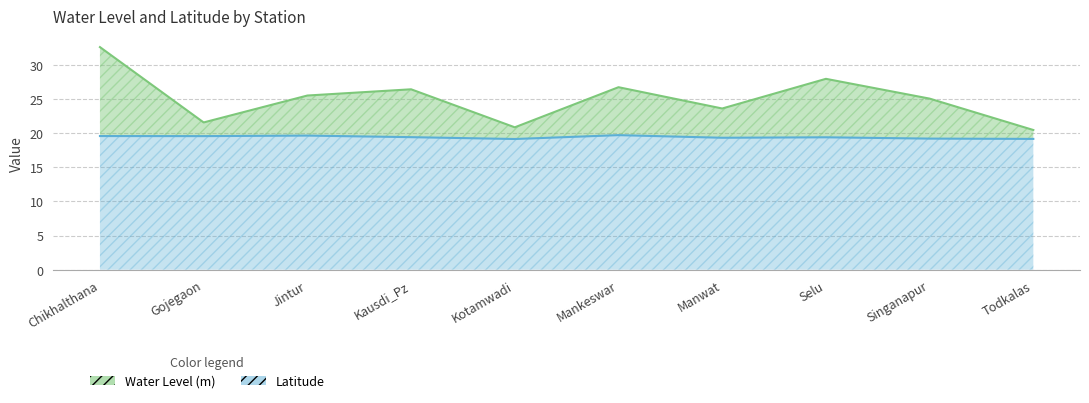

What are all the series names shown in the legend?

Water Level (m), Latitude